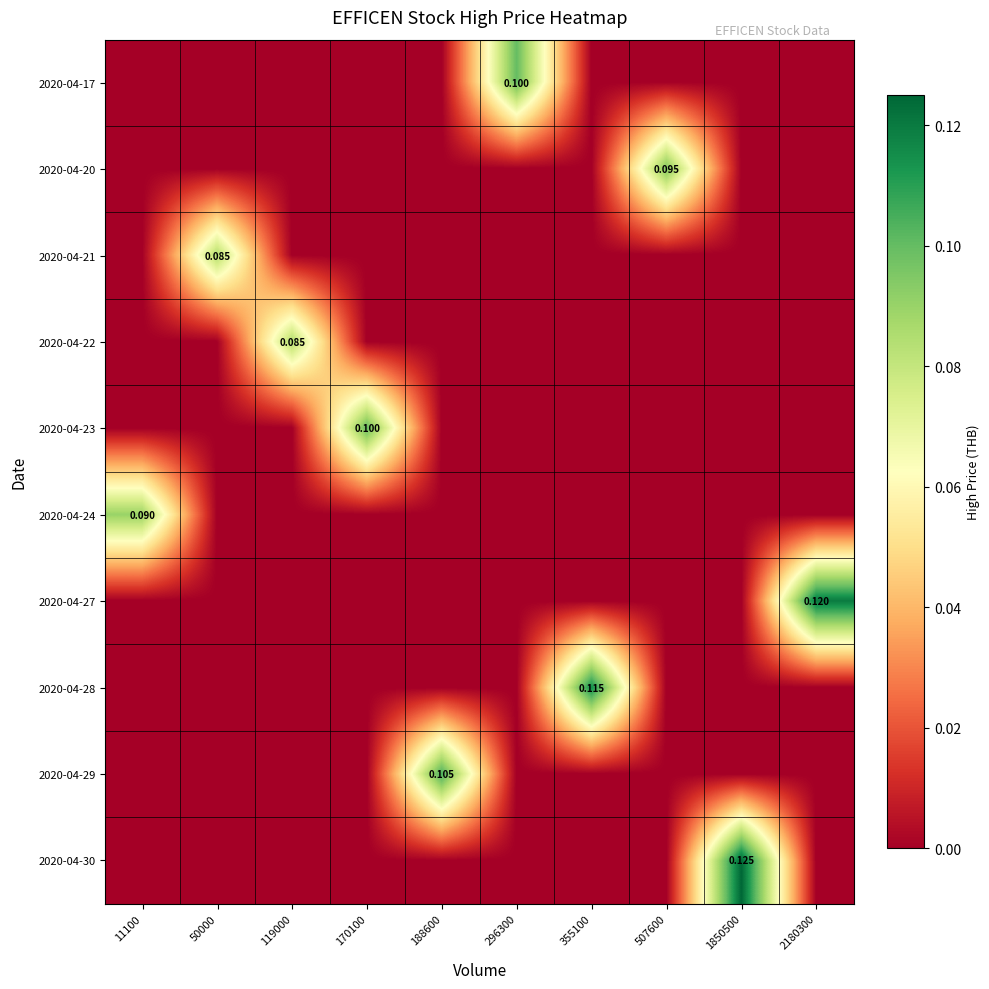

At which label does 2020-04-30 reach its peak?

1850500